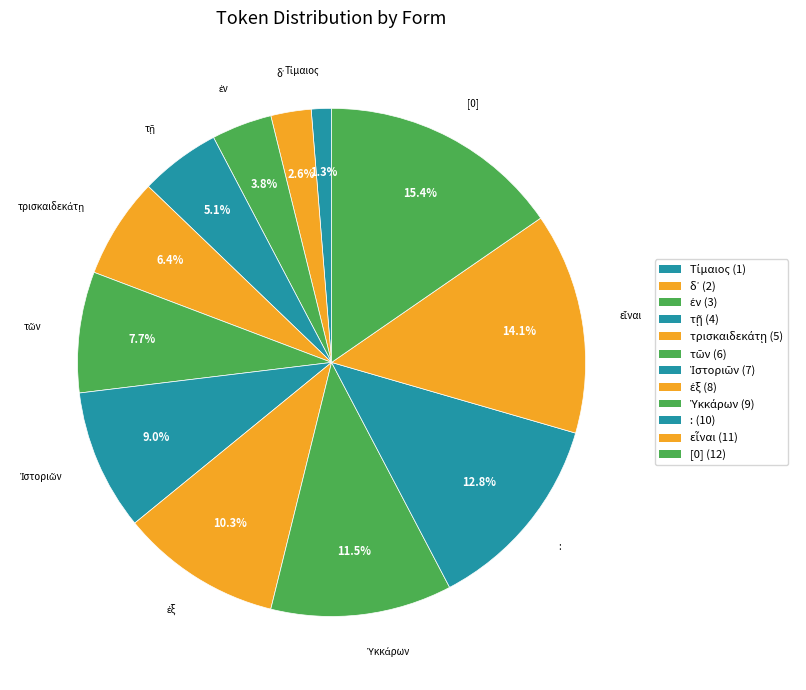

Count the number of slices in the pie.

12